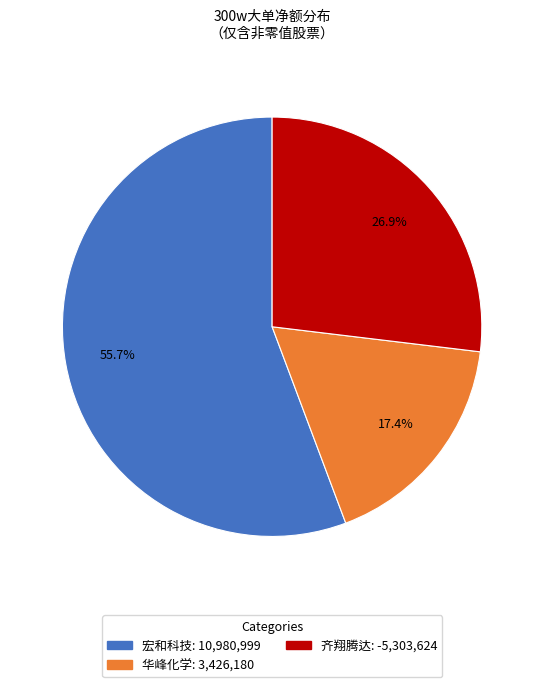

Does any single category account for the majority?

Yes